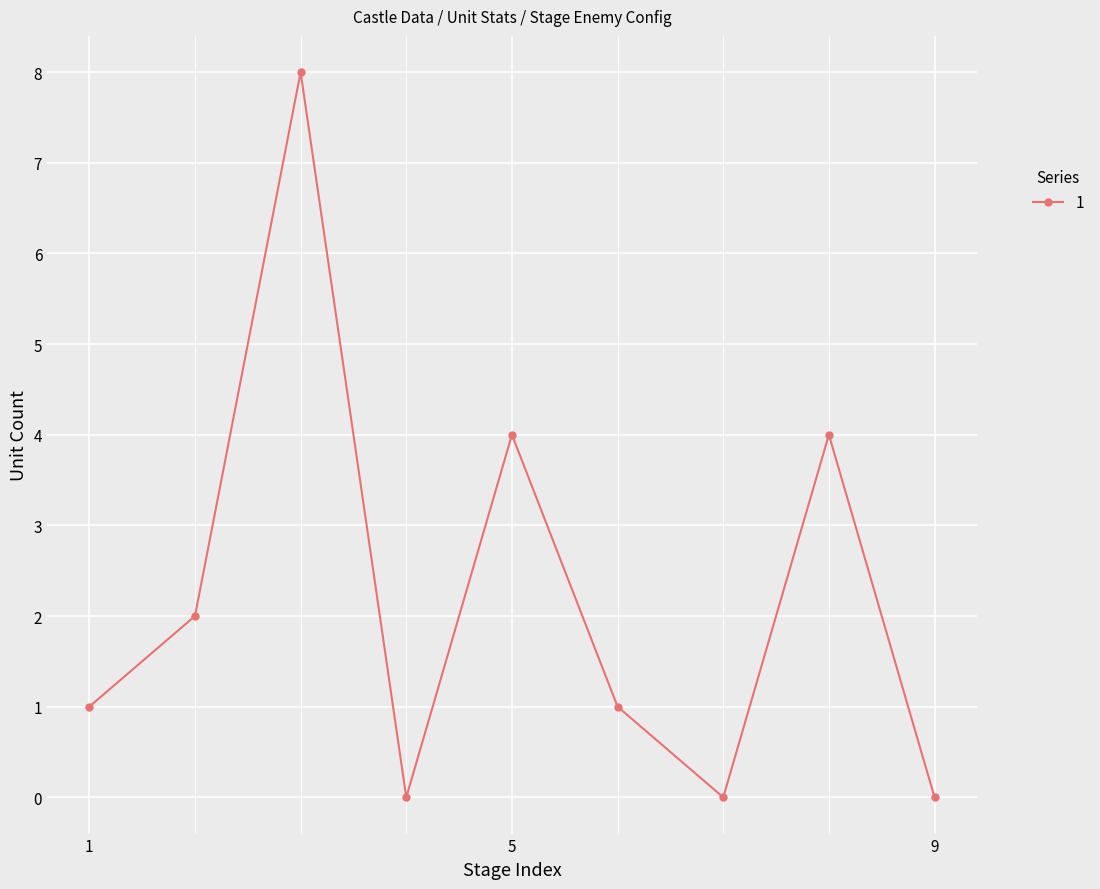

What is the difference between the second highest and second lowest values?

4